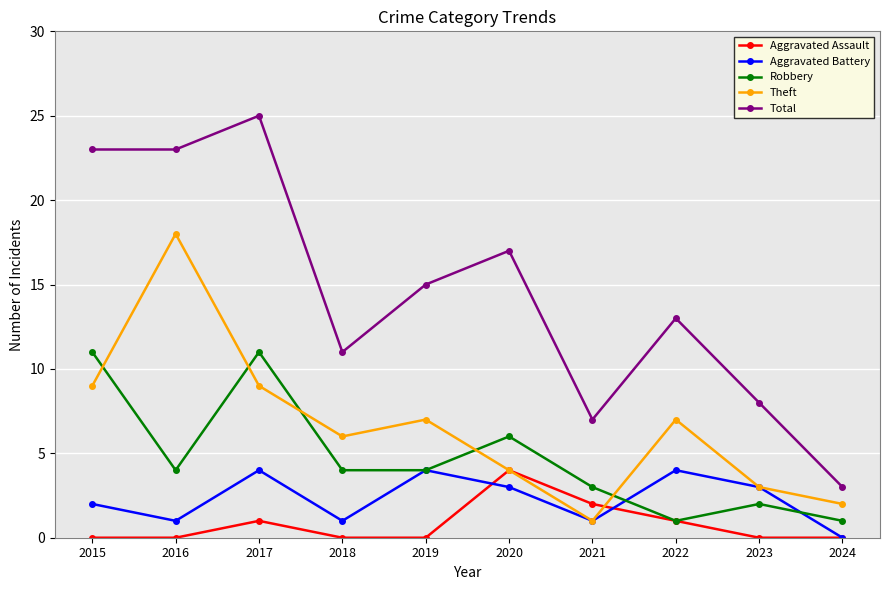

At which category is the sum across all series the highest?

2017